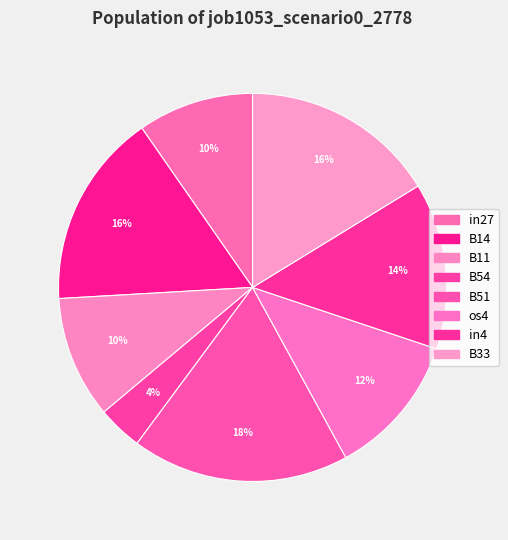

Combined, do B11 and in4 account for over 50%?

No